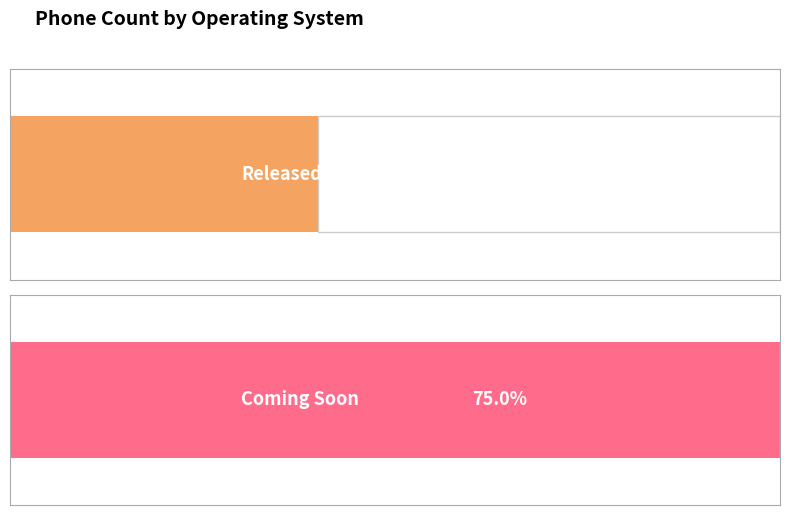

True or false: Released has a value of 2 at Android 10.

True